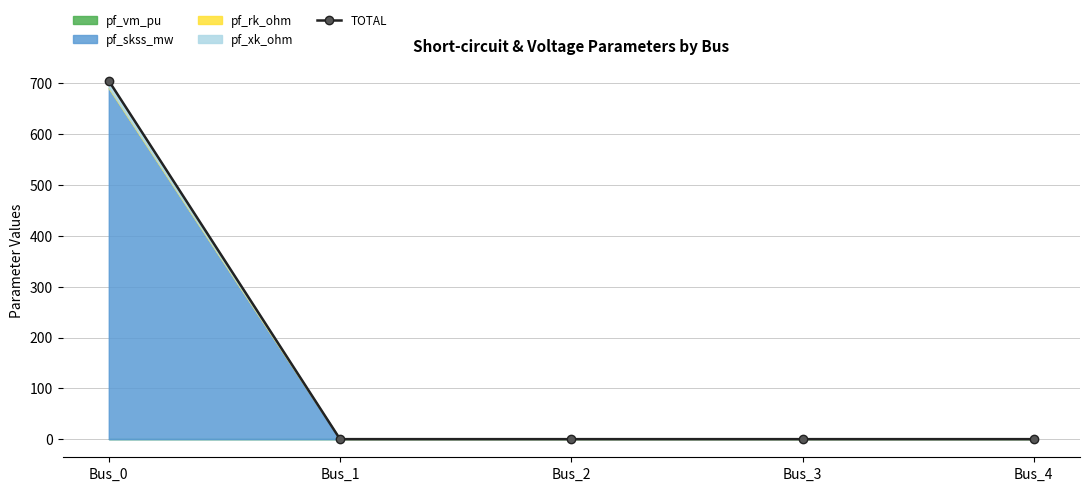

Reading right to left, transcribe all the data shown in this chart.

0.4	0.4	0.4	0.4	704.3